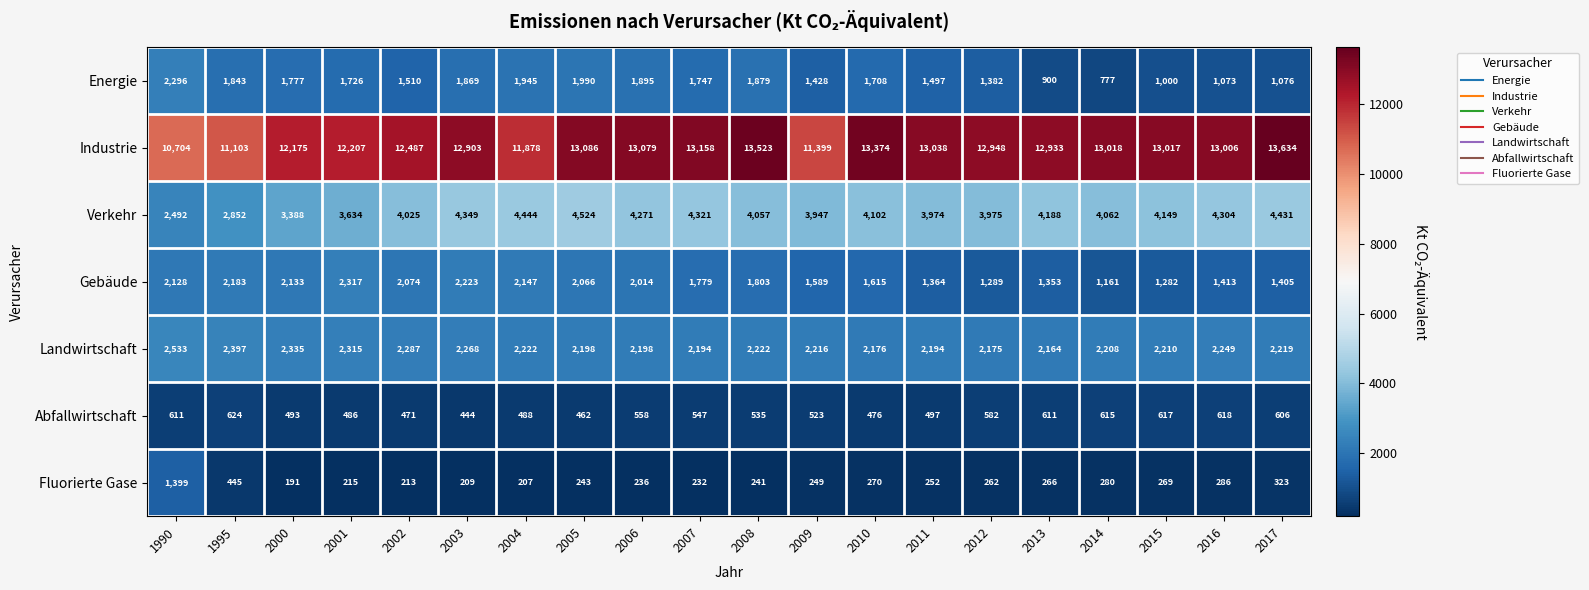

Which series has the largest total across all categories?

Industrie